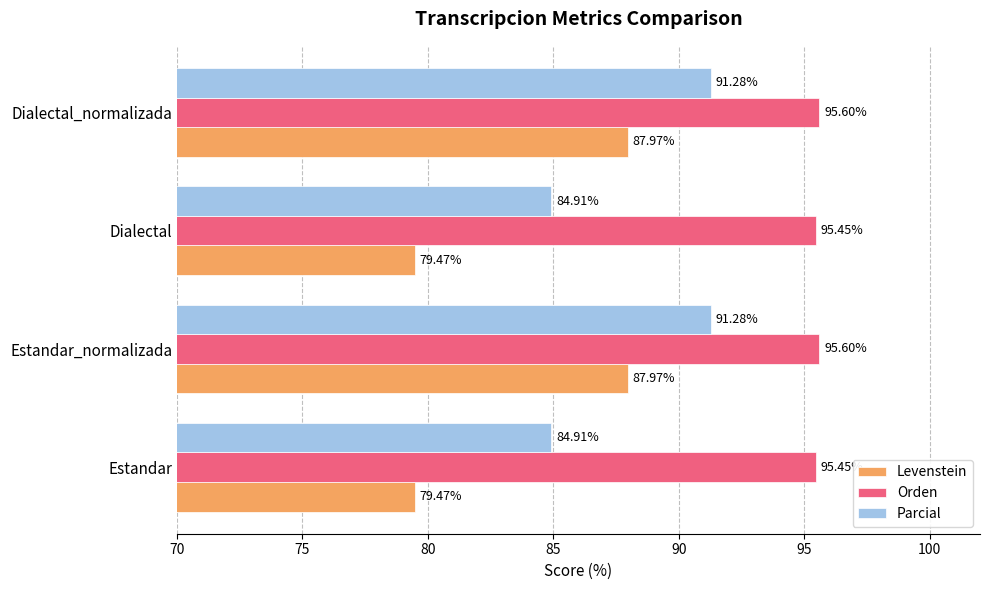

What is the difference between the maximum and minimum values in the Levenstein series?

8.5